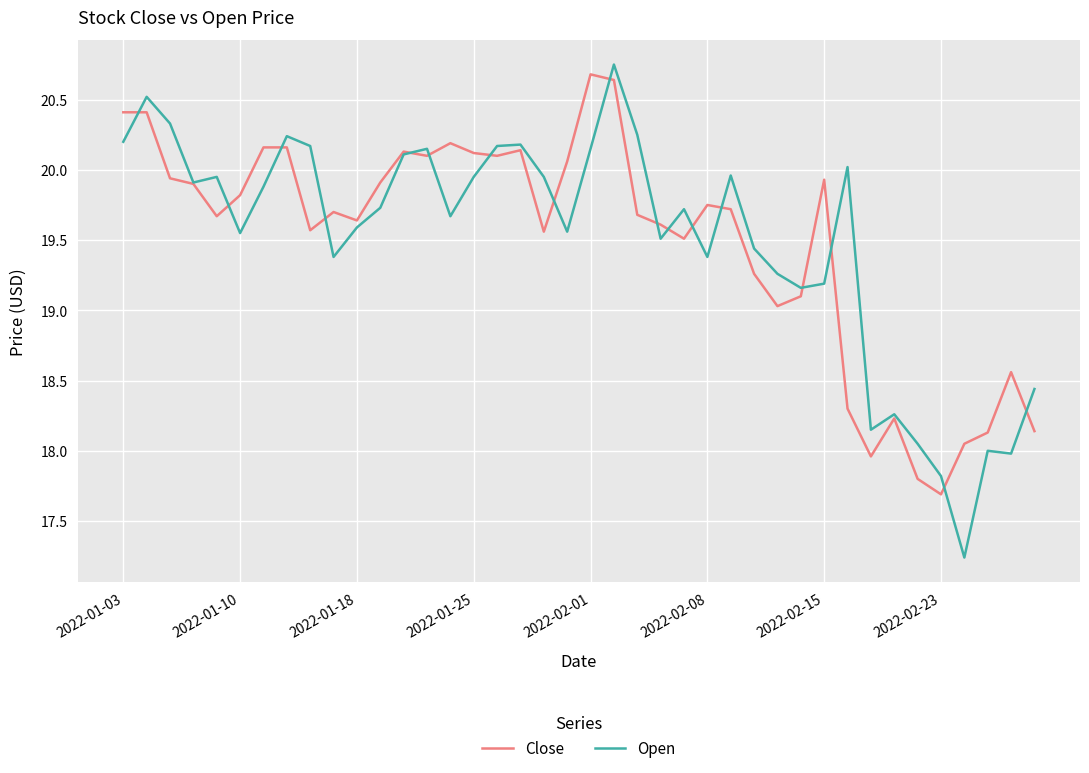

What are all the series names shown in the legend?

Close, Open